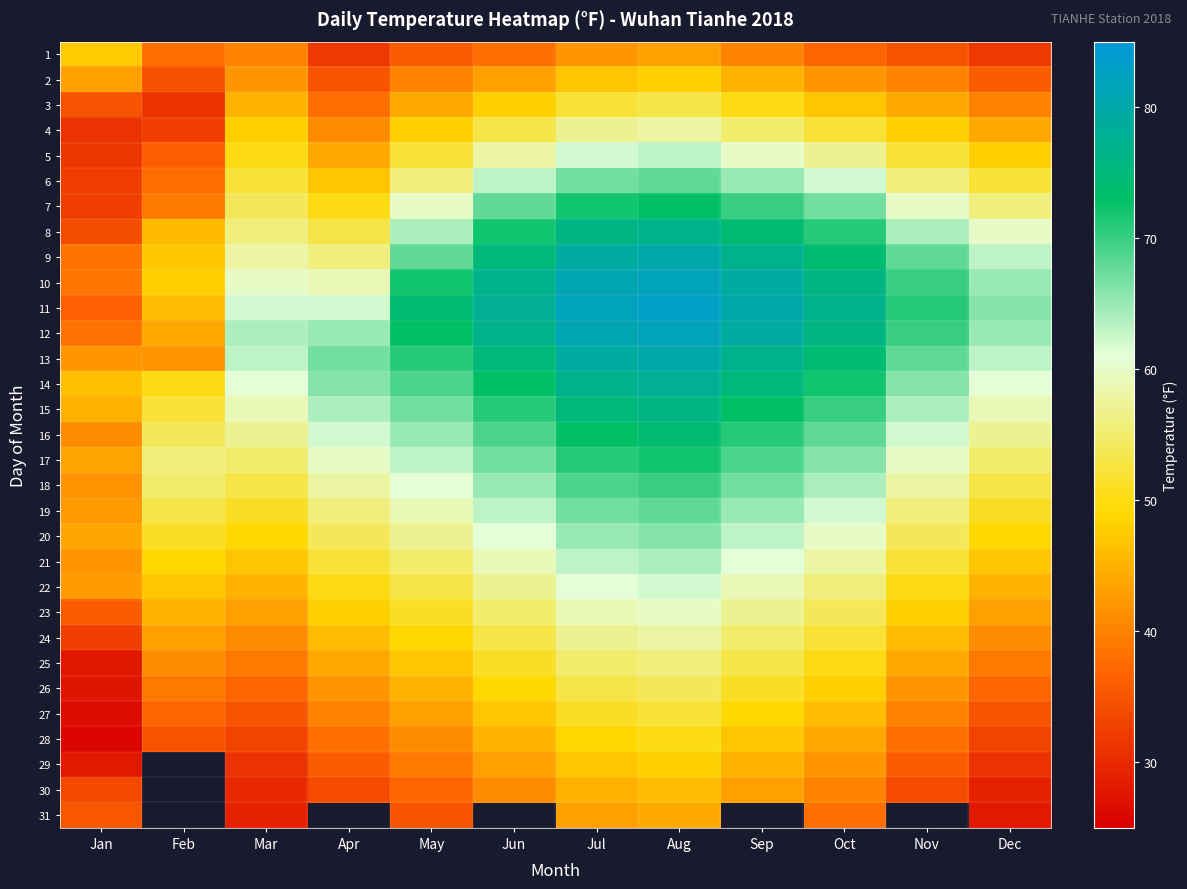

Which label corresponds to the smallest value in the chart?

Jan